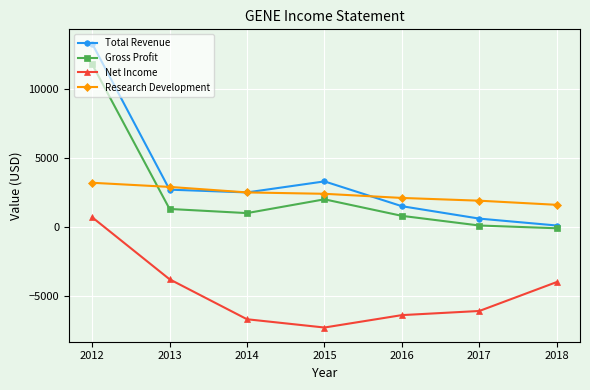

What is the sum of the Gross Profit values at 2018 and 2014?

900